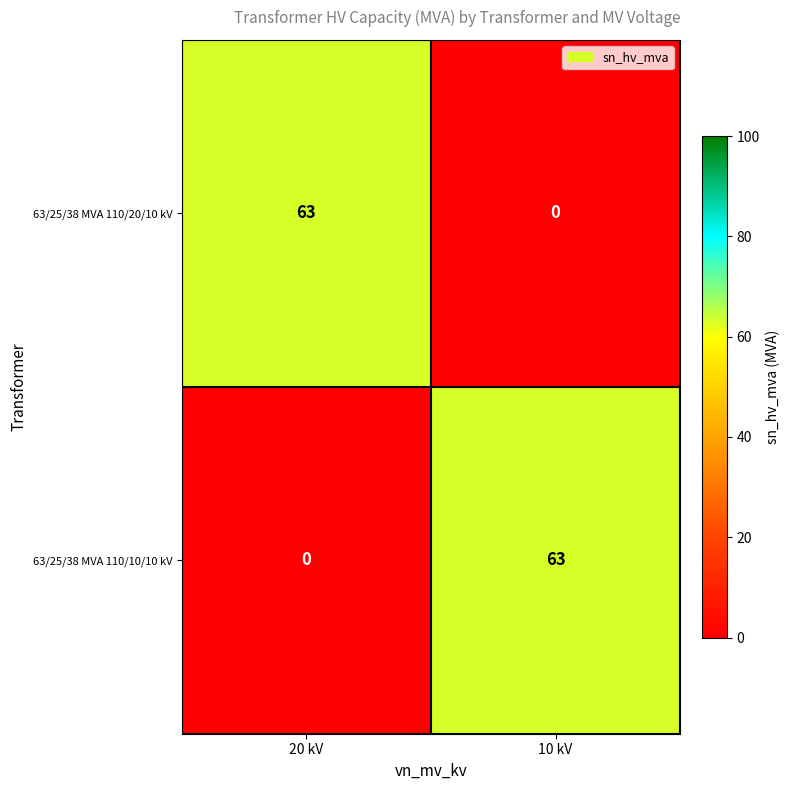

Reading left to right, extract all data points from this chart.

63/25/38 MVA 110/20/10 kV: 63	0
63/25/38 MVA 110/10/10 kV: 0	63